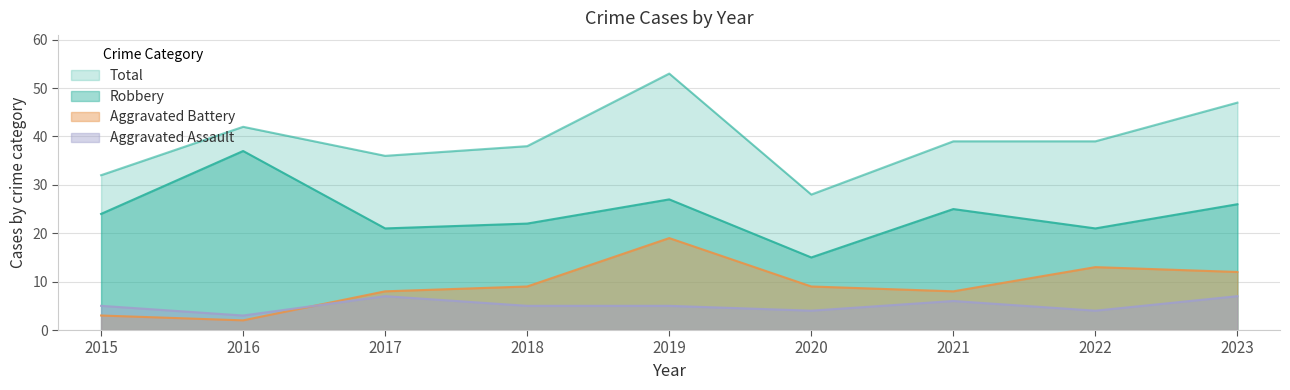

True or false: Robbery and Total cross at least once.

False